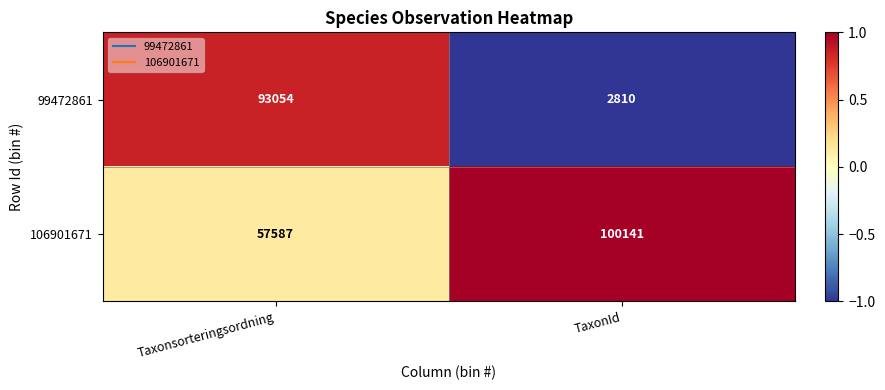

Rank the series at TaxonId from lowest to highest value.

99472861, 106901671